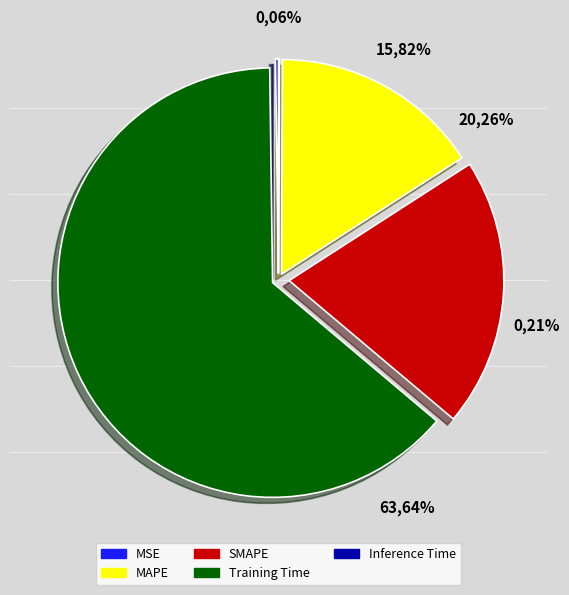

Which category has the smallest portion of the pie?

MSE